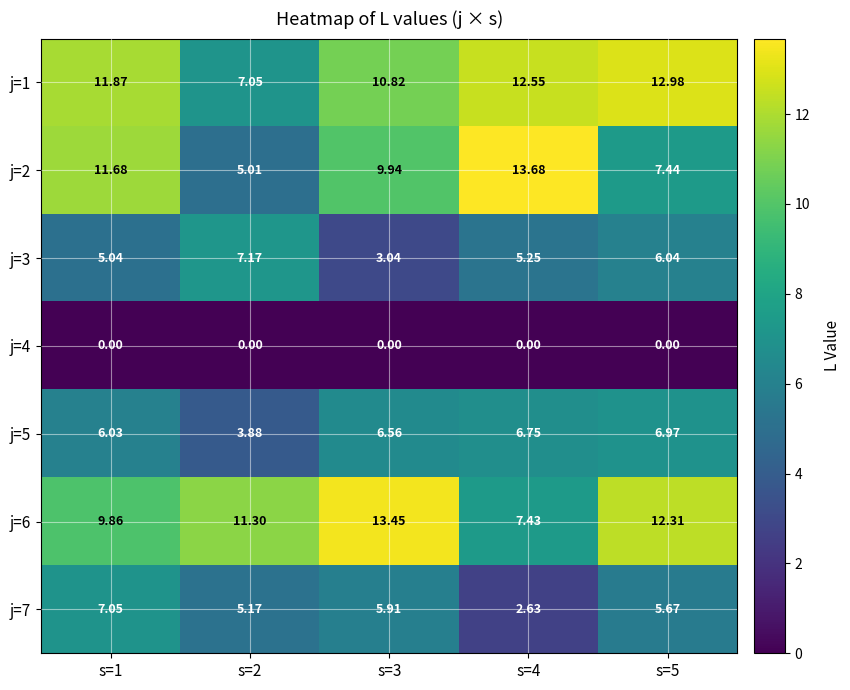

Is the value of j=6 at s=2 greater than the value of j=5 at s=1?

Yes